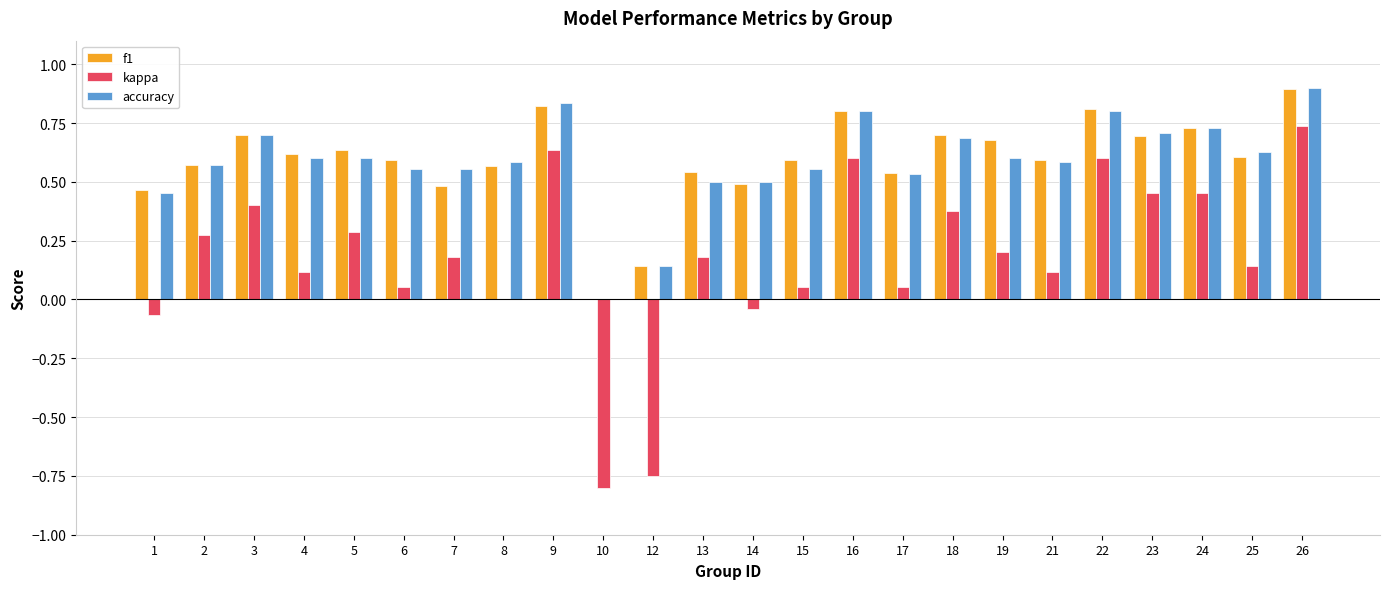

Count the number of categories in the chart.

24